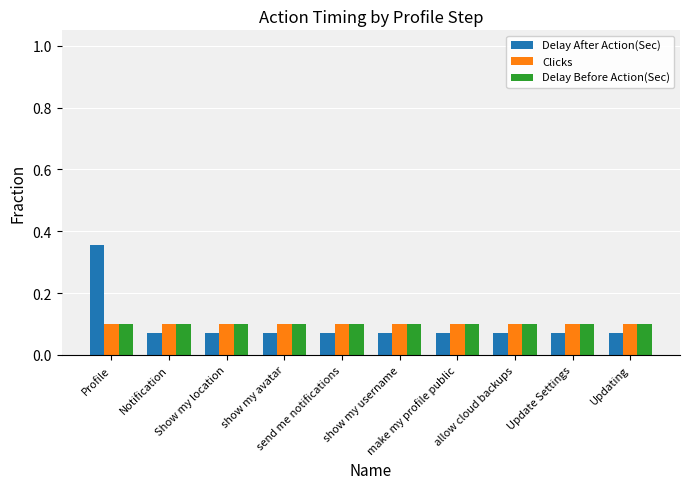

True or false: Clicks has a value of 0.1 at Updating.

True